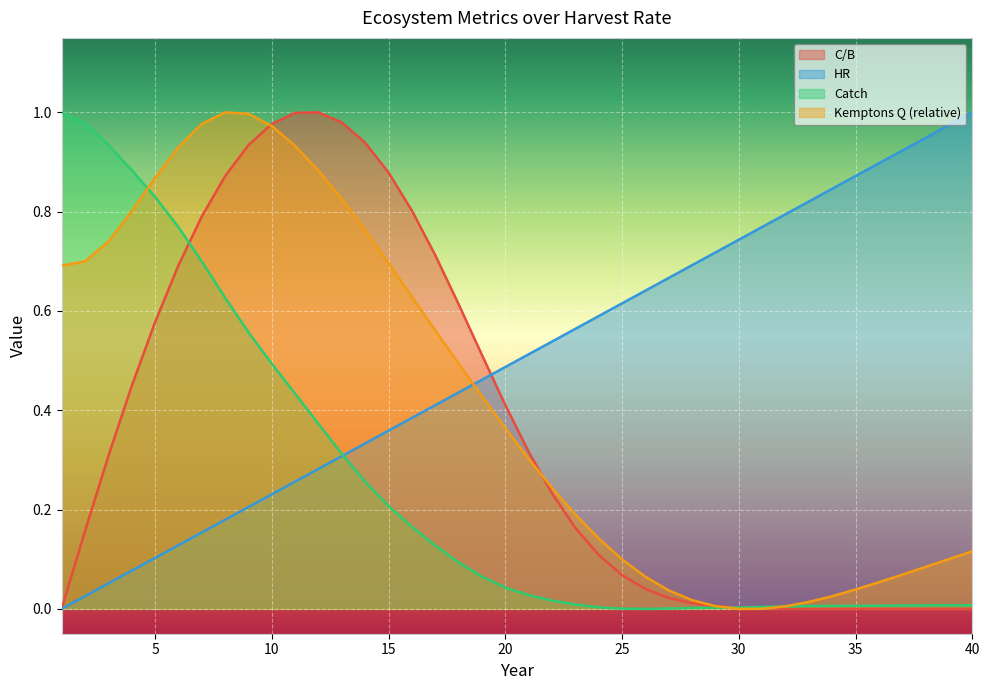

List the series in order of their overall mean, lowest first.

Catch, C/B, Kemptons Q (relative), HR